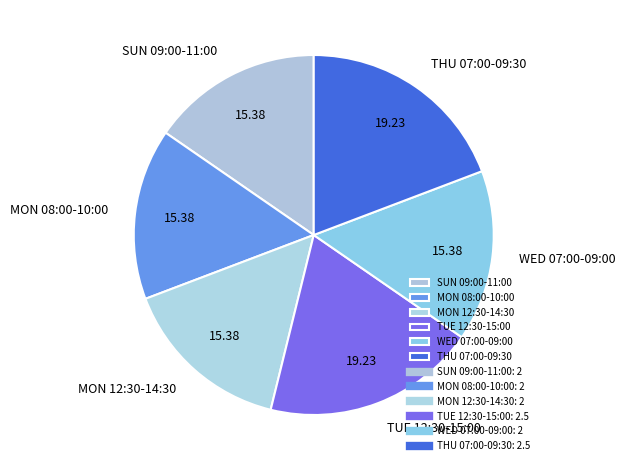

Is it true that WED 07:00-09:00 is 15% of the pie?

True